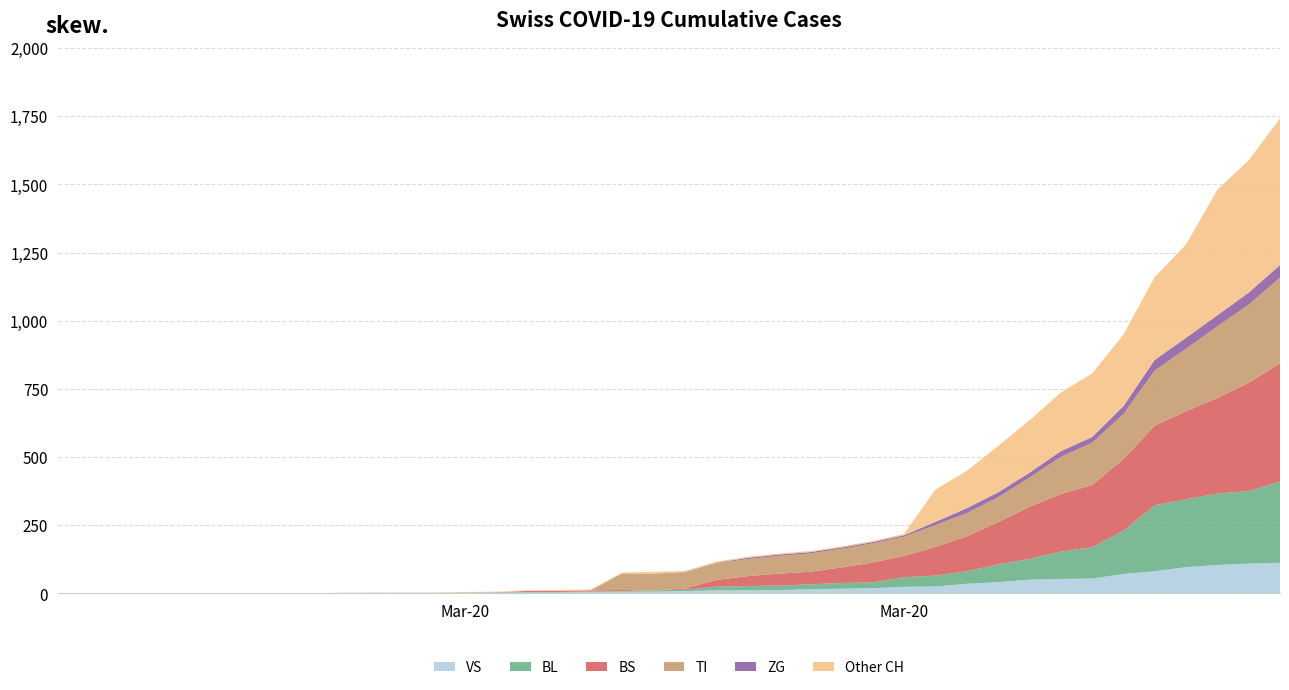

What are all the series names shown in the legend?

VS, BL, BS, TI, ZG, Other CH